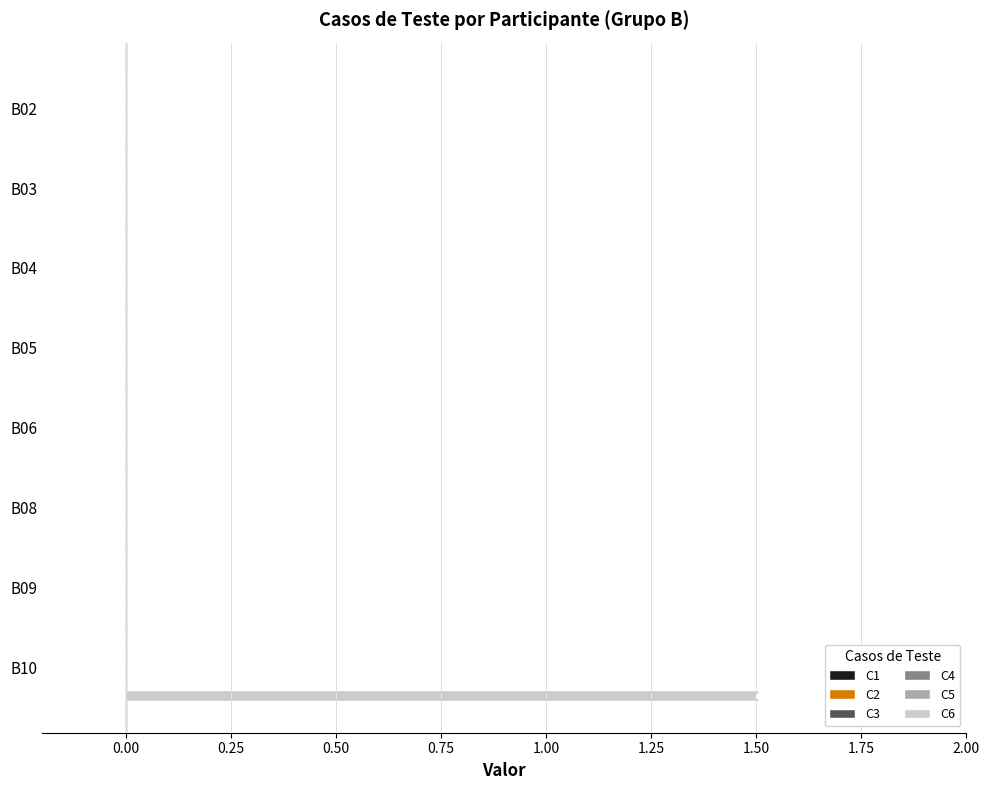

What is the maximum value shown in the chart?

1.5